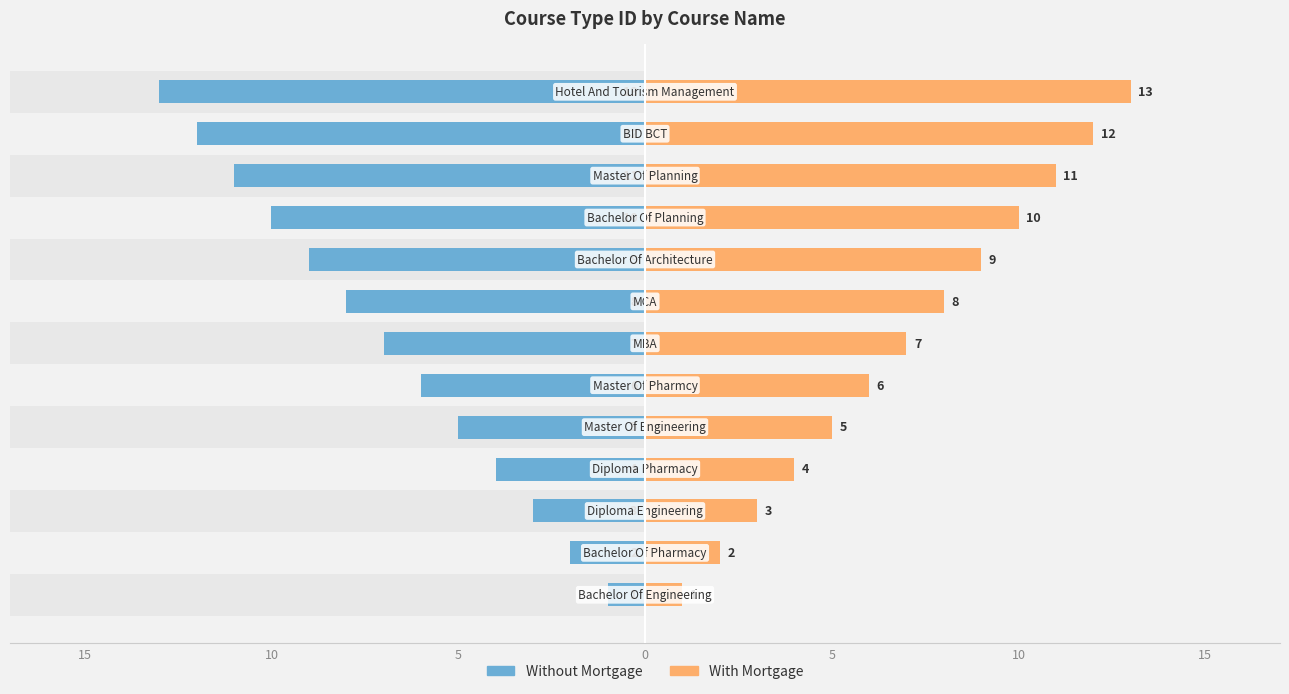

How many groups of bars are there?

13